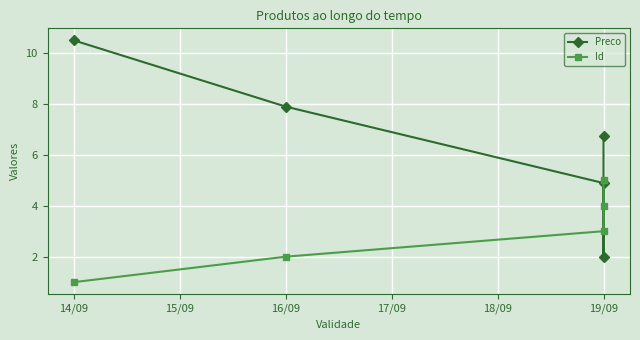

Does the chart display data point markers on the line(s)?

Yes